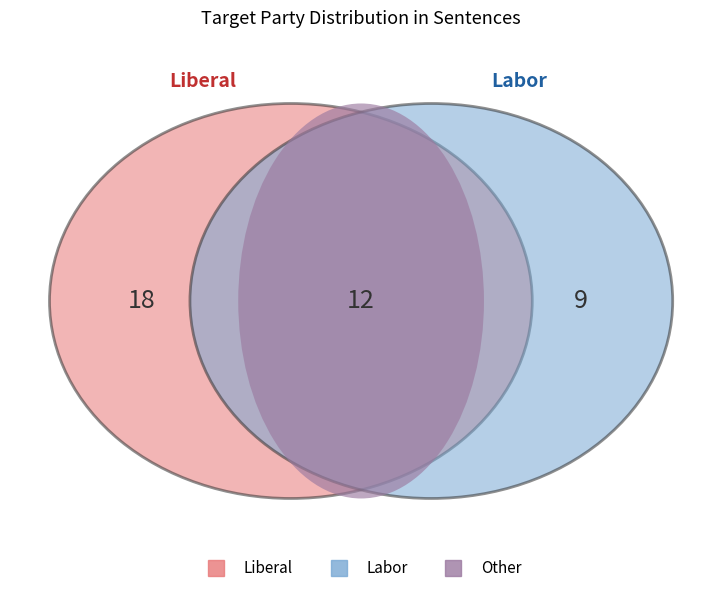

What percentage is NOT represented by Liberal?

53.8%